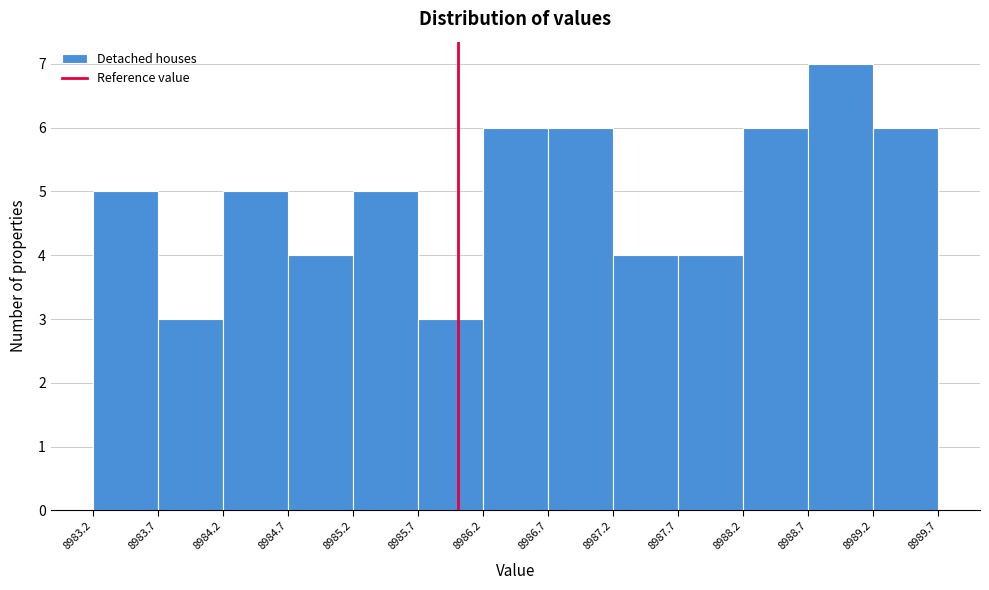

What is the height of the bar covering 8988.7 to 8989.2 on the x-axis? The values are not printed on the chart, so give them approximately, as read against the axis.

7